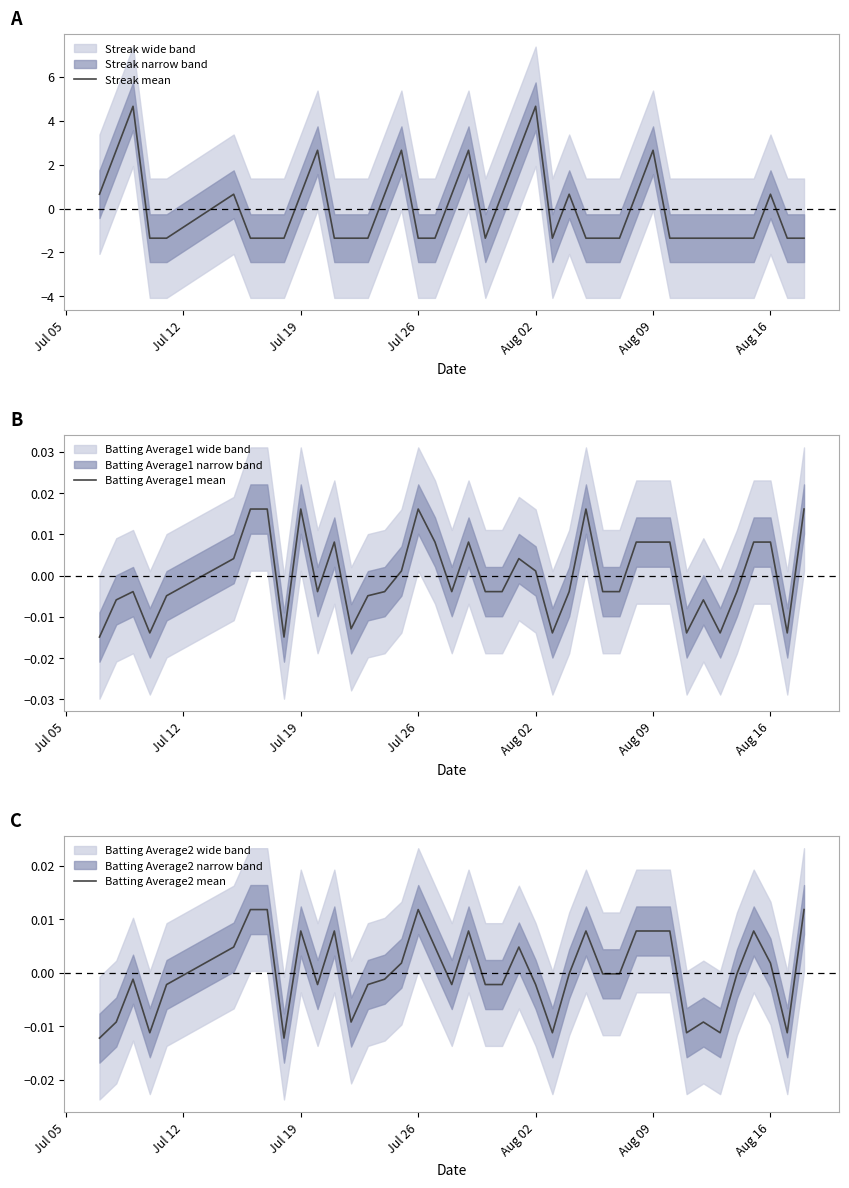

Which series ends up on top after the final intersection of Batting Average1 mean and Batting Average2 mean?

Batting Average1 mean